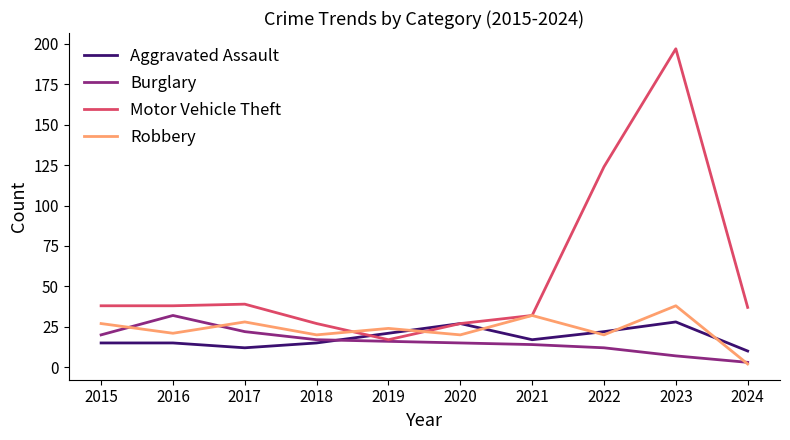

Is this an area chart (filled region under the line)?

No